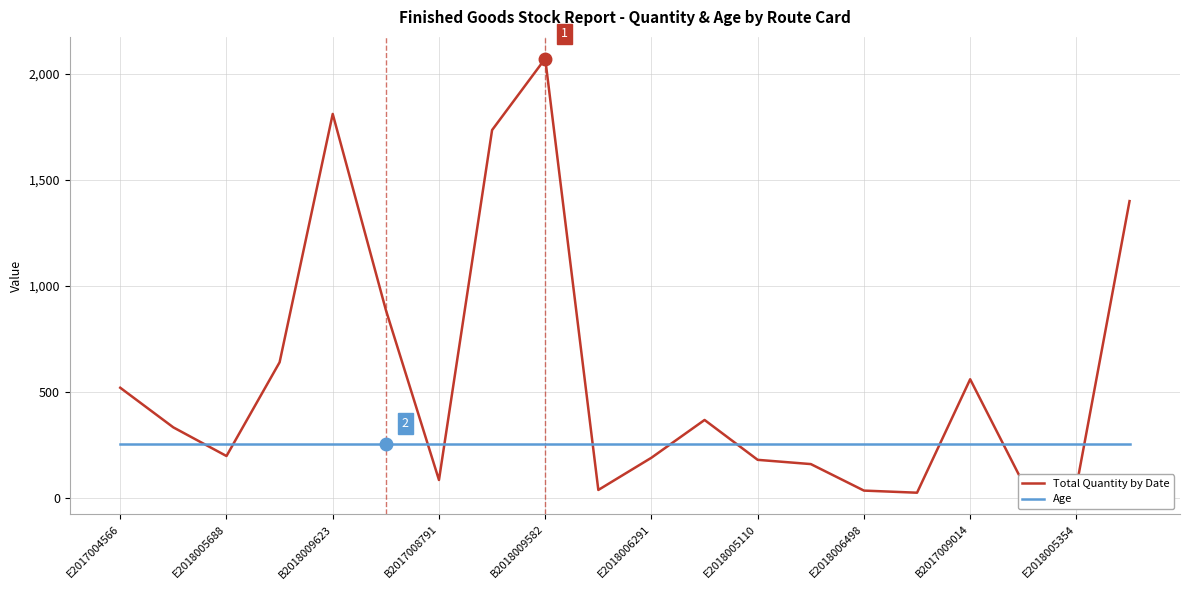

Which series has the largest total across all categories?

Total Quantity by Date